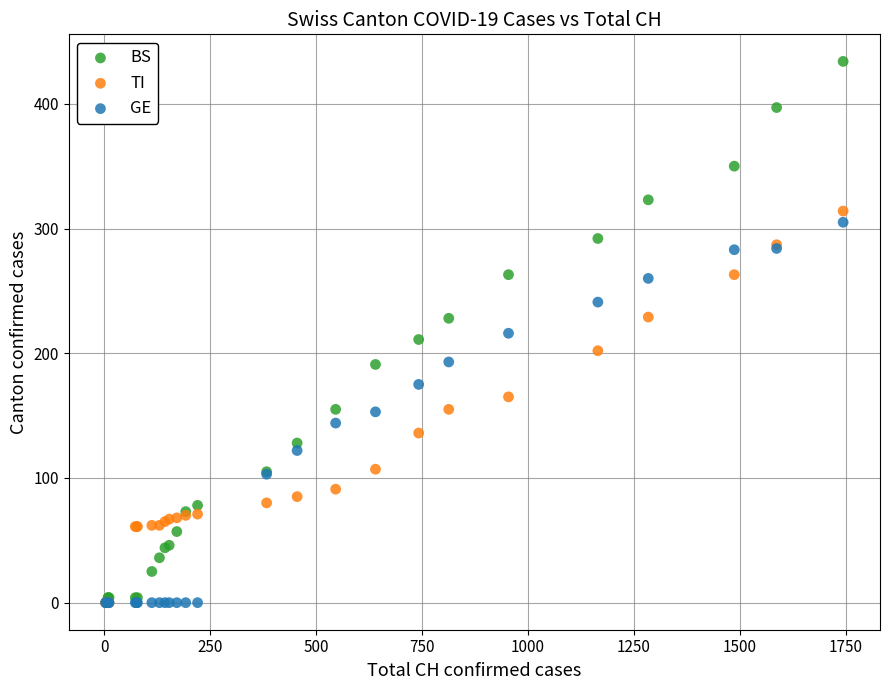

Which series reaches the maximum Y coordinate?

BS